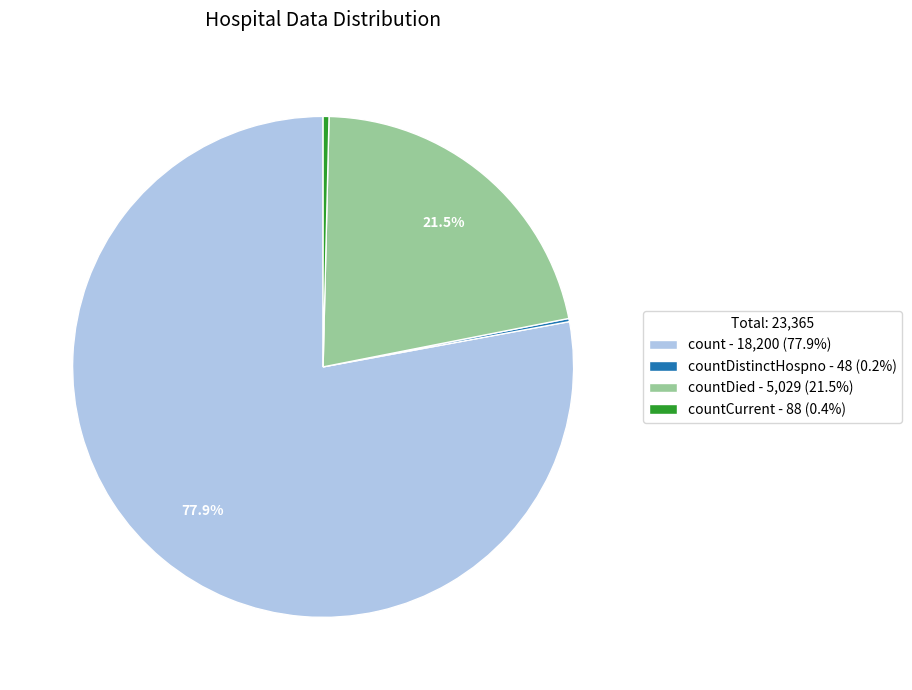

What percentage is NOT represented by count - 18,200 (77.9%)?

22.1%